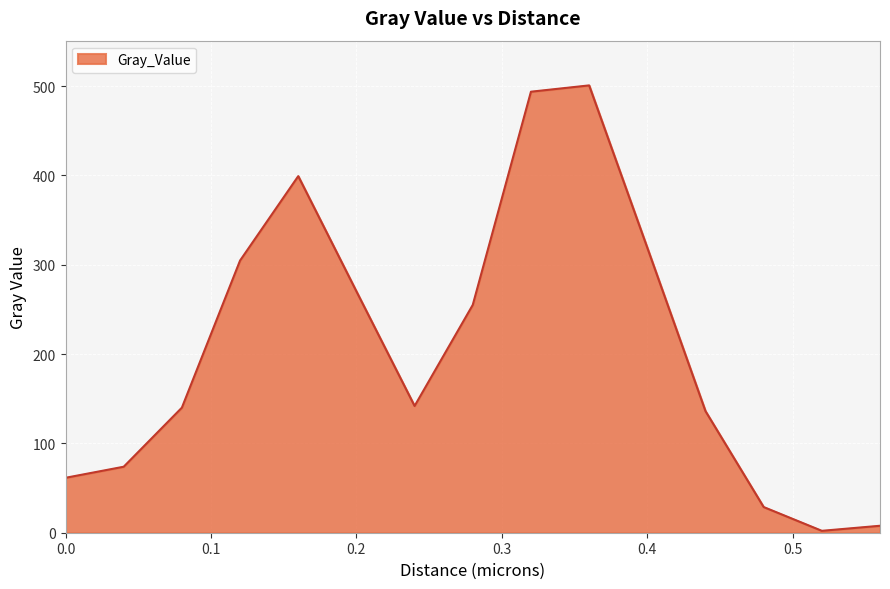

What is the maximum value shown in the chart?

500.8